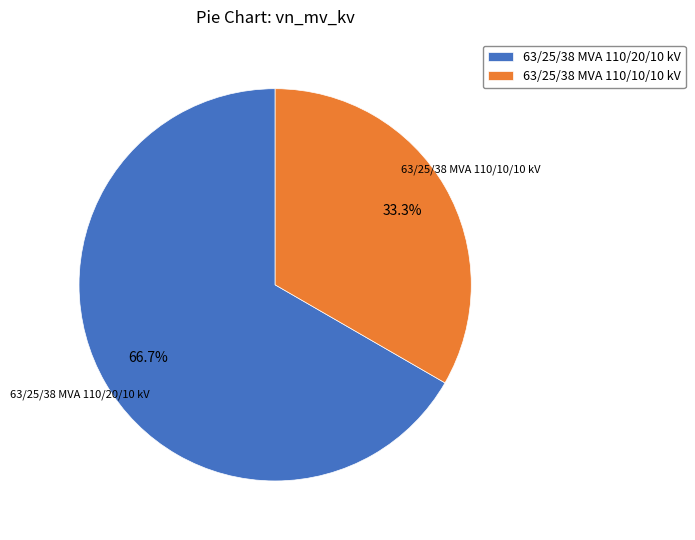

Is the sum of 63/25/38 MVA 110/20/10 kV and 63/25/38 MVA 110/10/10 kV greater than half?

Yes